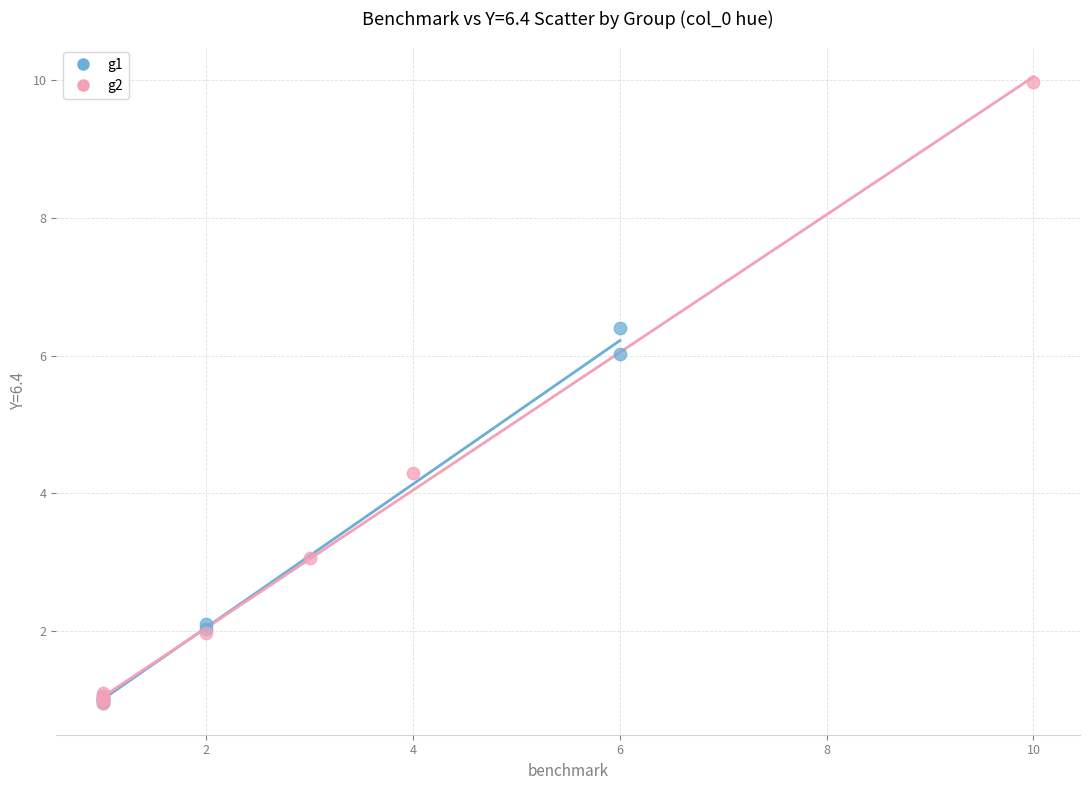

What are all the series names shown in the legend?

g1, g2